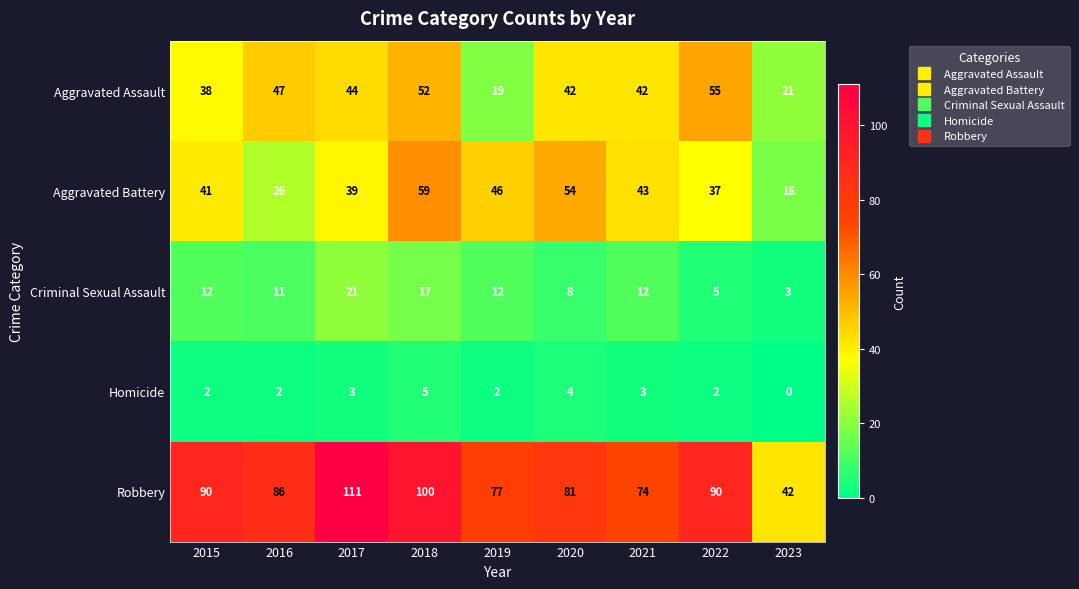

At which category is the sum across all series the highest?

2018